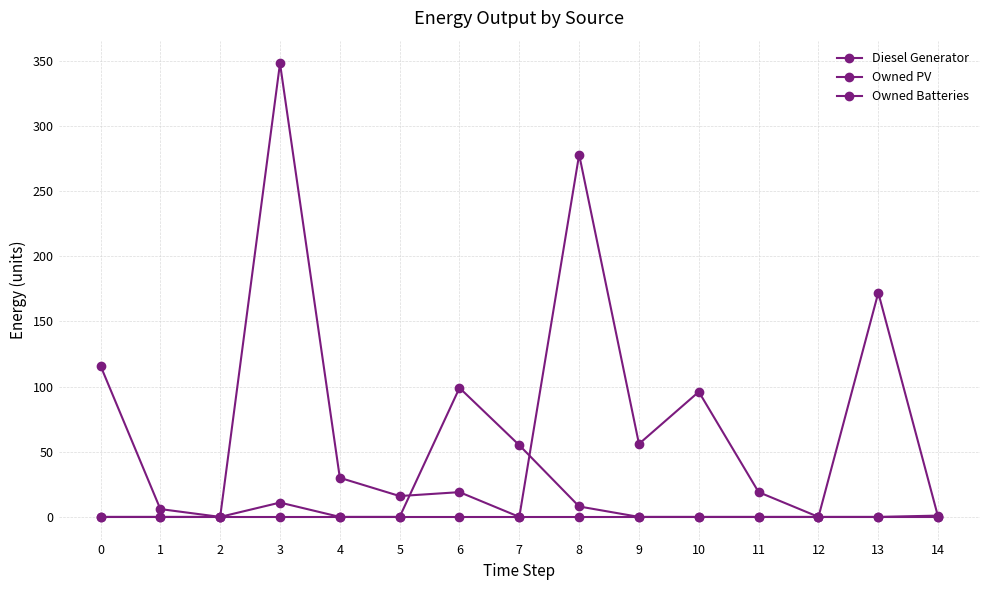

True or false: Owned Batteries and Owned PV intersect in this chart.

False